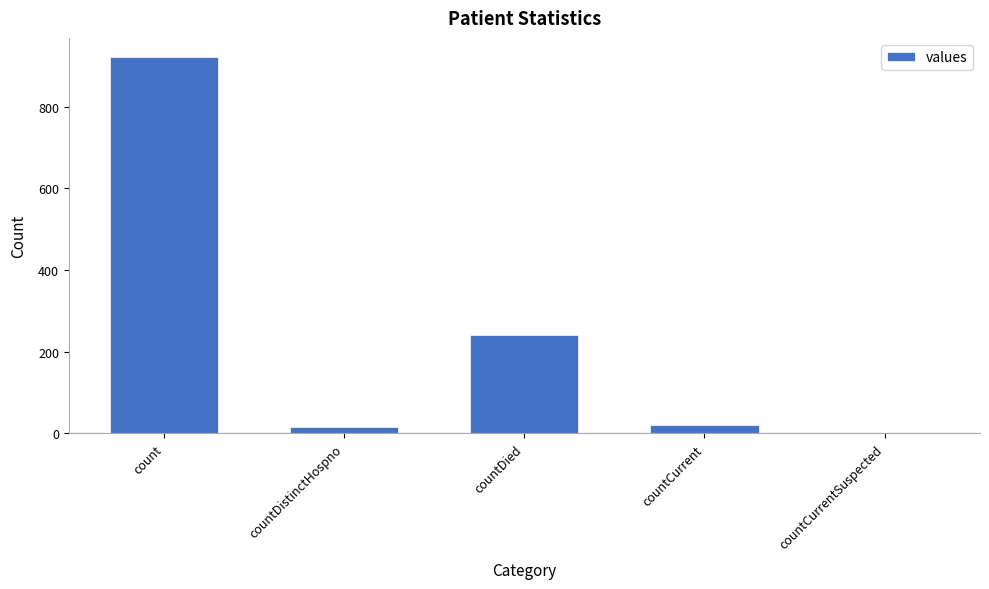

Reading left to right, transcribe all the data shown in this chart.

count=922	countDistinctHospno=16	countDied=240	countCurrent=21	countCurrentSuspected=0